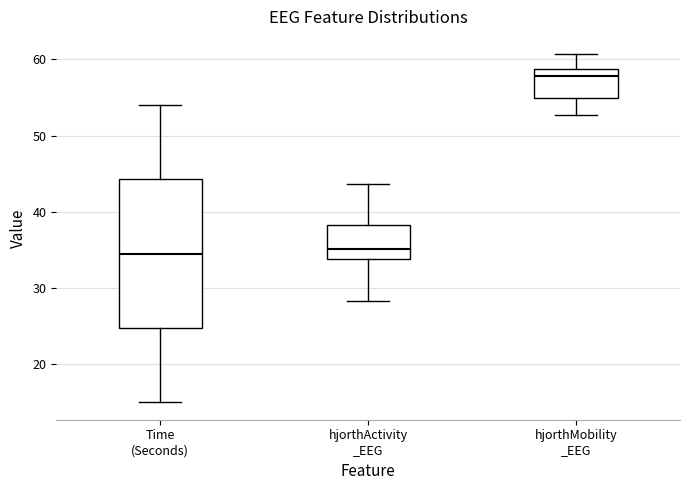

Which box is the tallest, from its lower edge to its upper edge?

Time (Seconds)